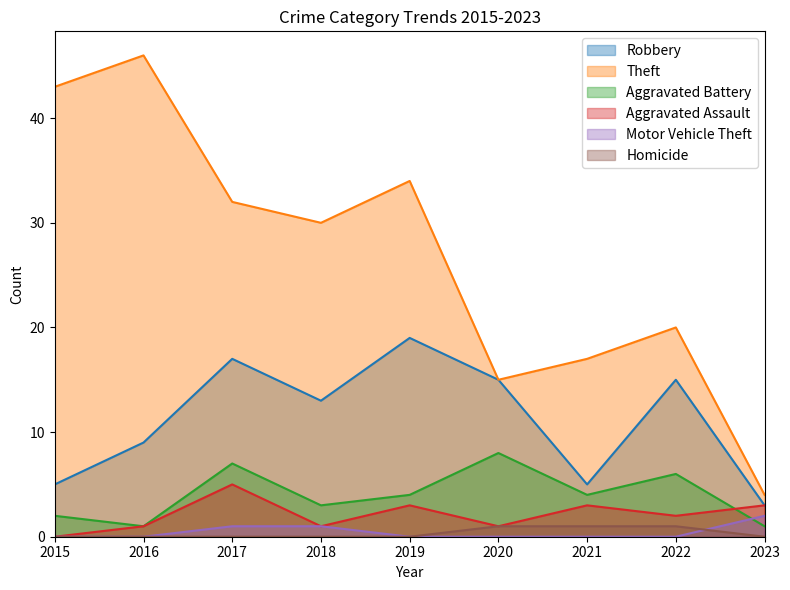

What is the spread (max minus min) of values at 2022?

20